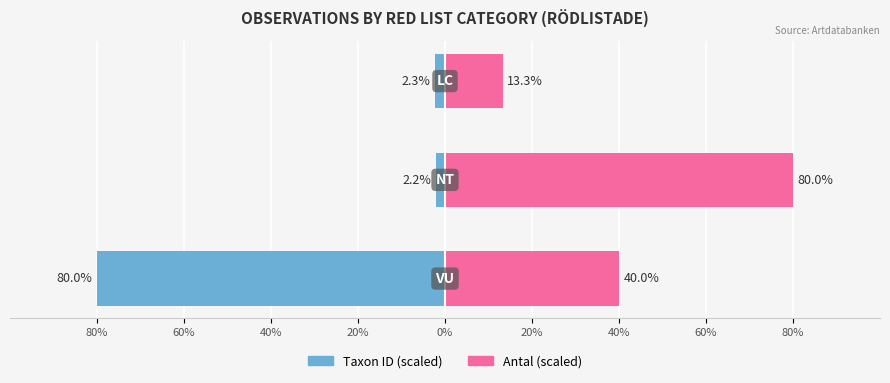

At 40%, list the series in order from smallest to largest.

Taxon ID (scaled), Antal (scaled)